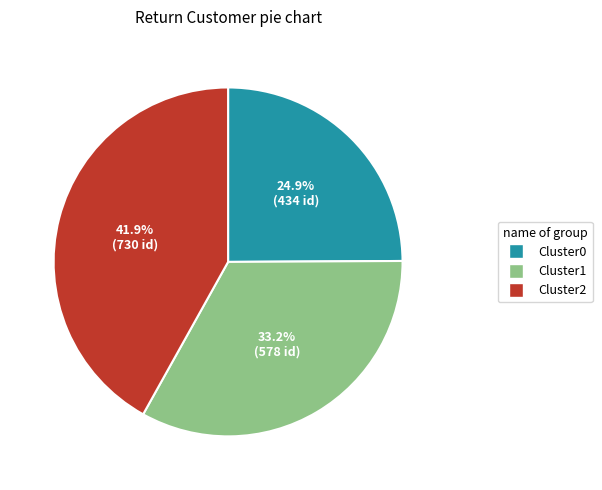

What percentage is NOT represented by Cluster2?

58.1%